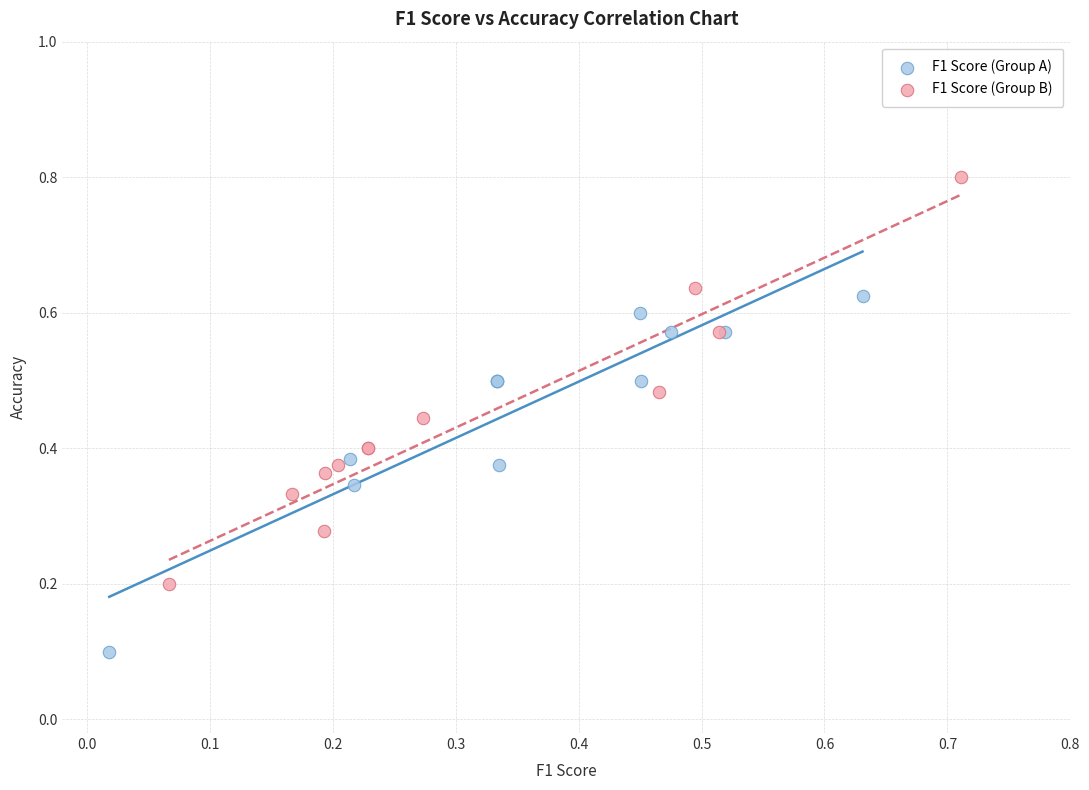

Which series has the widest spread of Y values?

F1 Score (Group B)